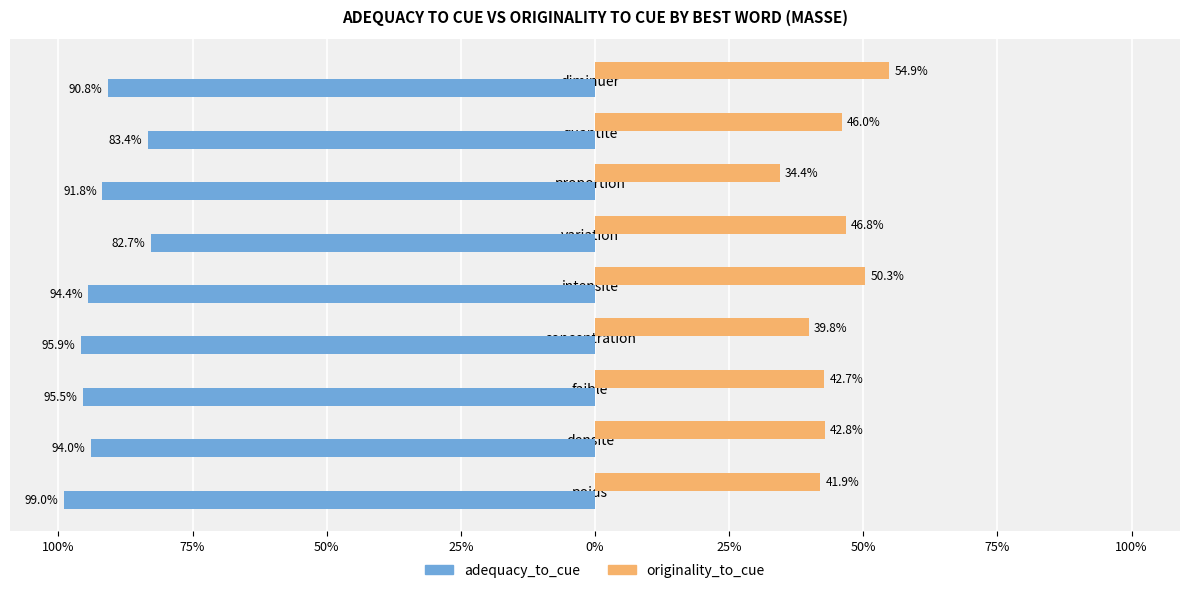

What are all the series names shown in the legend?

adequacy_to_cue, originality_to_cue